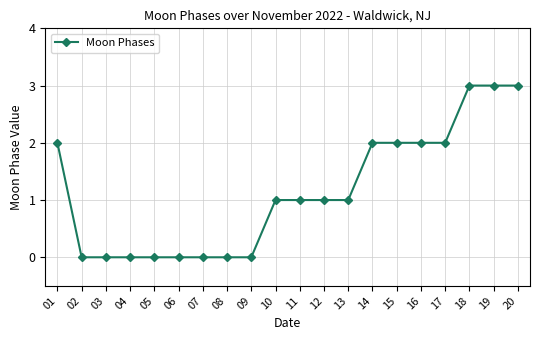

What is the change in value from 02 to 17?

+2